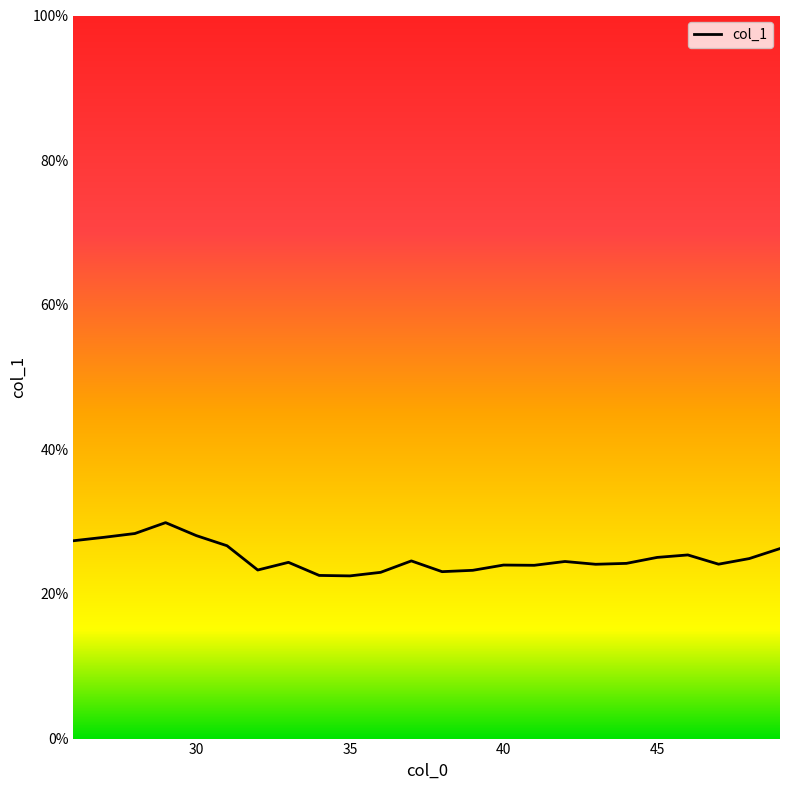

How many interior local peaks (higher than both neighbors) does the data have?

6